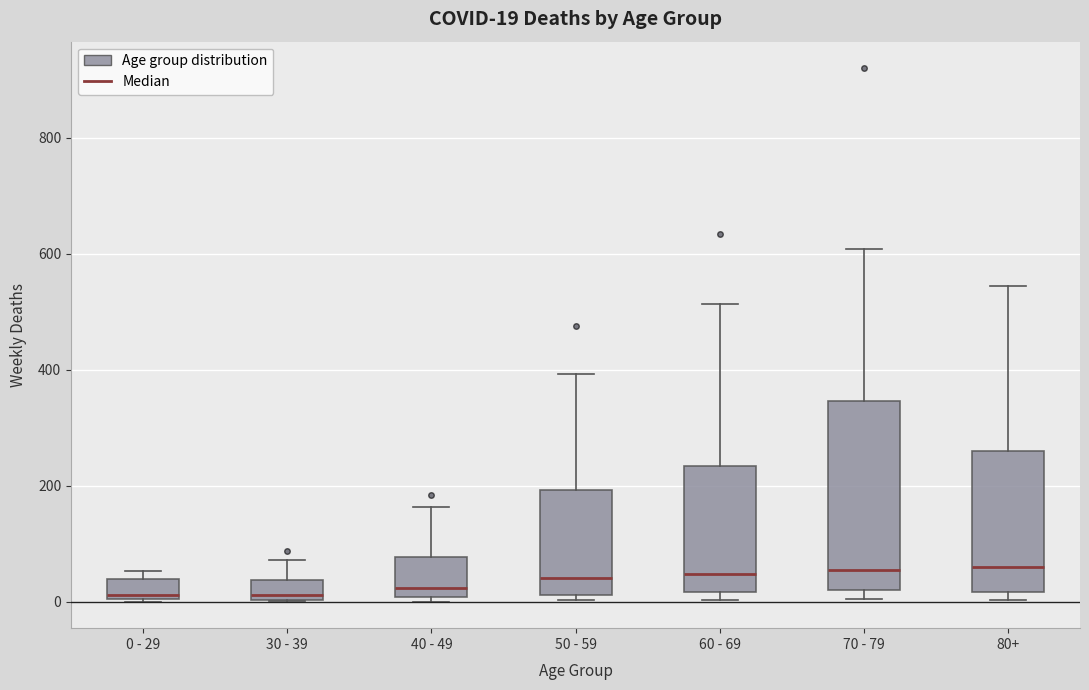

Comparing the boxes themselves (not the whiskers), which one is the tallest?

70 - 79